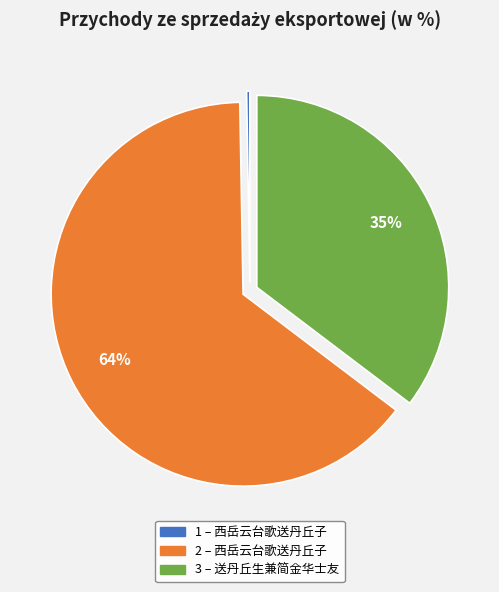

To the nearest percent, what is the average slice percentage?

33%